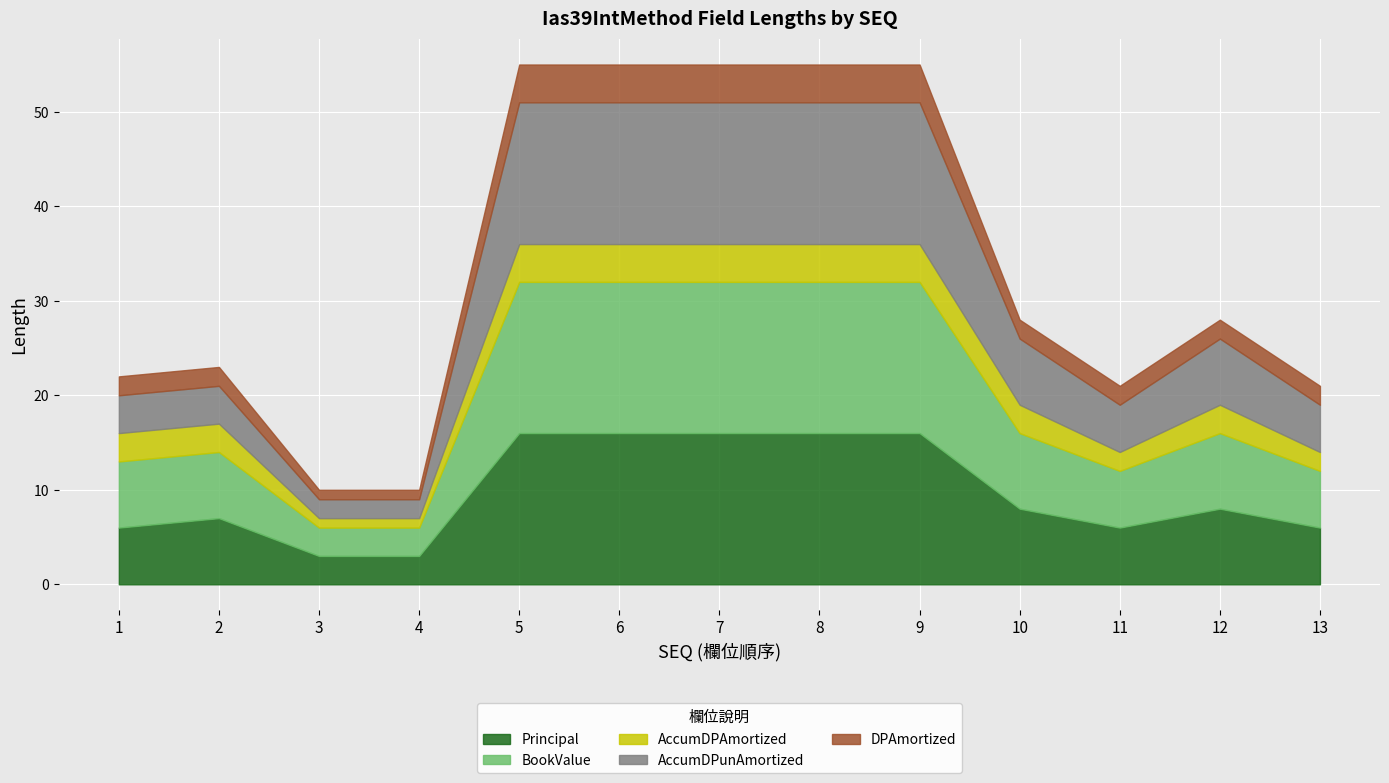

How many data points in BookValue are less than 8?

6